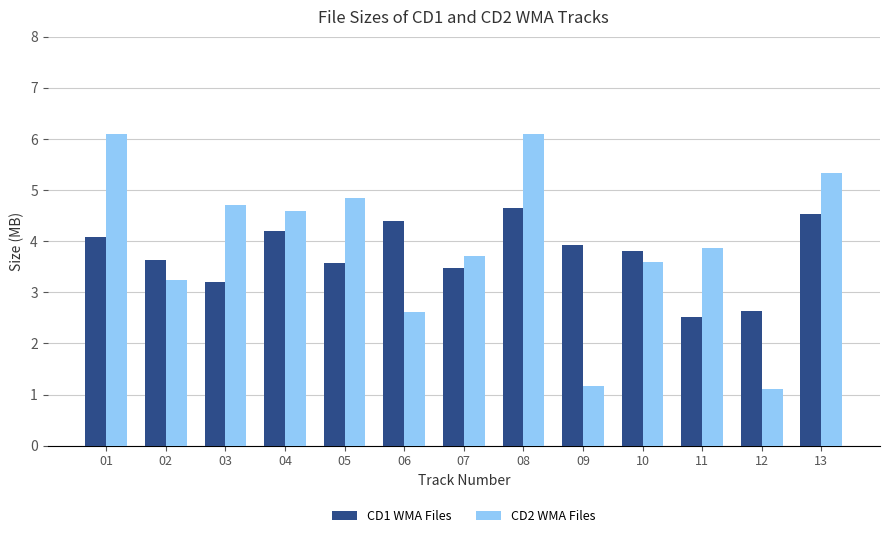

What is the lowest value of the CD2 WMA Files series?

1.1